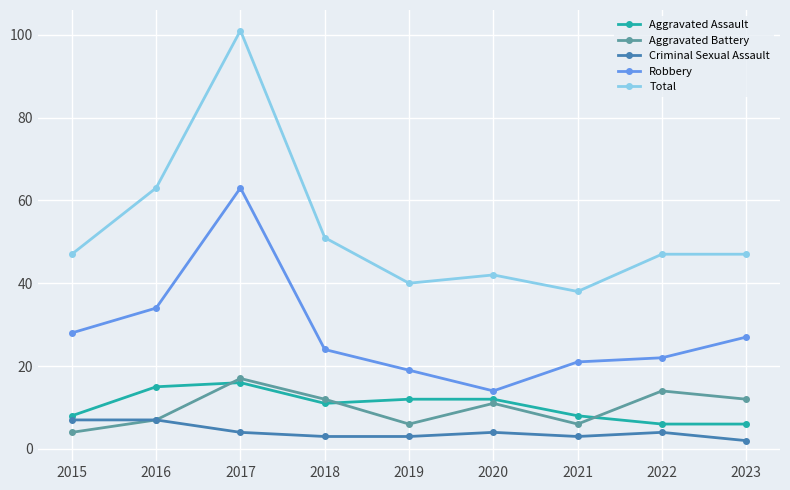

True or false: Aggravated Battery has more than 2 points higher than both neighbors.

True